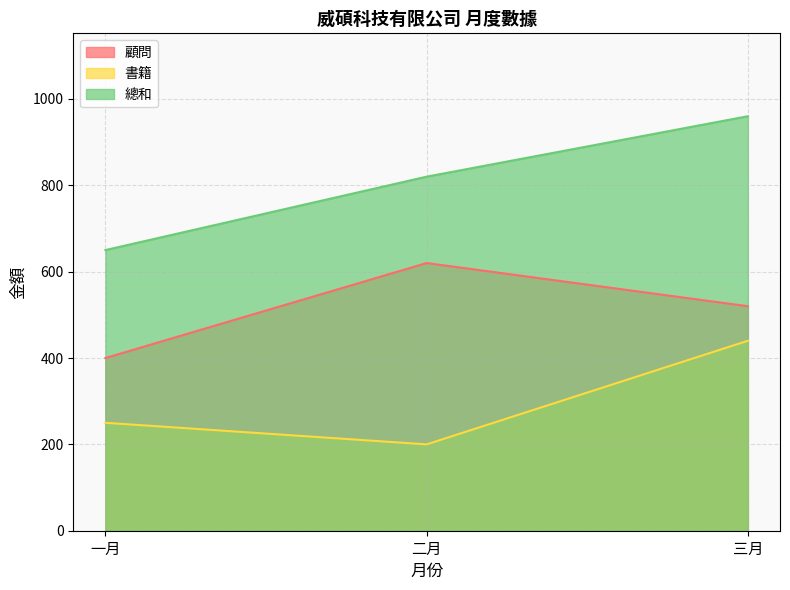

Reading left to right, transcribe all the data shown in this chart.

顧問: 400	620	520
書籍: 250	200	440
總和: 650	820	960